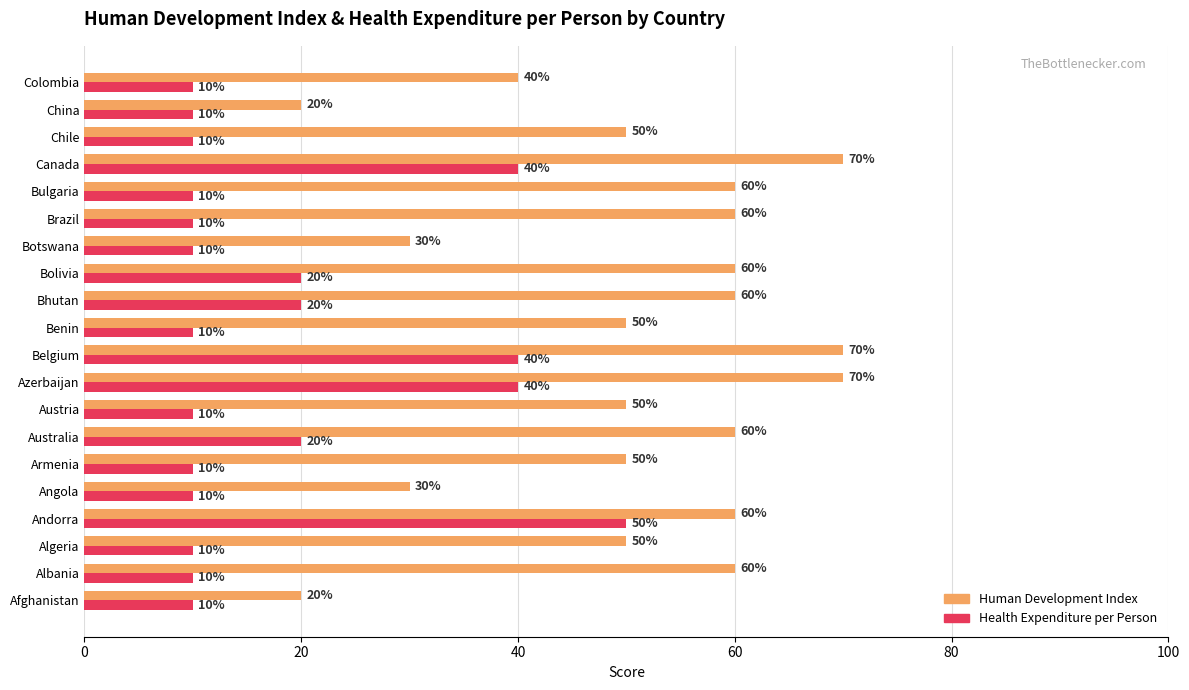

What is the difference between the highest and lowest values at Australia?

40